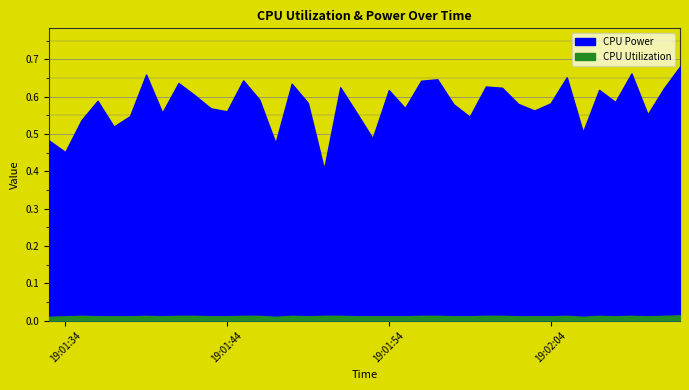

Rank the categories by CPU Power value from lowest to highest.

2025-04-08 19:01:50, 2025-04-08 19:01:34, 2025-04-08 19:01:47, 2025-04-08 19:01:33, 2025-04-08 19:01:53, 2025-04-08 19:02:06, 2025-04-08 19:01:37, 2025-04-08 19:01:35, 2025-04-08 19:01:59, 2025-04-08 19:01:38, 2025-04-08 19:02:10, 2025-04-08 19:01:40, 2025-04-08 19:01:52, 2025-04-08 19:01:44, 2025-04-08 19:02:03, 2025-04-08 19:01:43, 2025-04-08 19:01:55, 2025-04-08 19:01:58, 2025-04-08 19:02:02, 2025-04-08 19:02:04, 2025-04-08 19:01:49, 2025-04-08 19:02:08, 2025-04-08 19:01:36, 2025-04-08 19:01:46, 2025-04-08 19:01:42, 2025-04-08 19:01:54, 2025-04-08 19:02:07, 2025-04-08 19:02:11, 2025-04-08 19:02:01, 2025-04-08 19:01:51, 2025-04-08 19:02:00, 2025-04-08 19:01:48, 2025-04-08 19:01:41, 2025-04-08 19:01:56, 2025-04-08 19:01:45, 2025-04-08 19:01:57, 2025-04-08 19:02:05, 2025-04-08 19:01:39, 2025-04-08 19:02:09, 2025-04-08 19:02:12